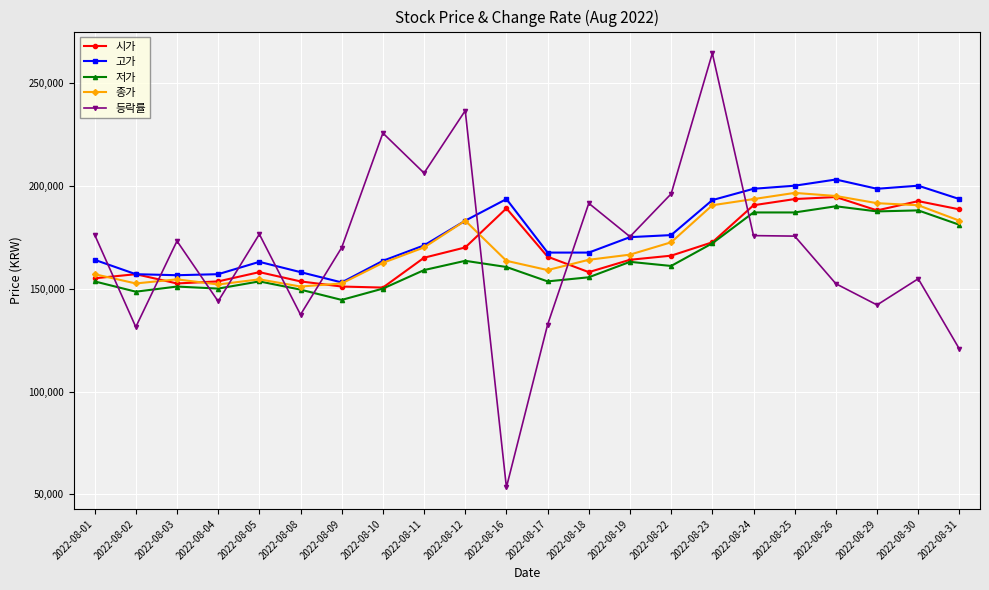

What is the minimum value shown in the chart?

53440